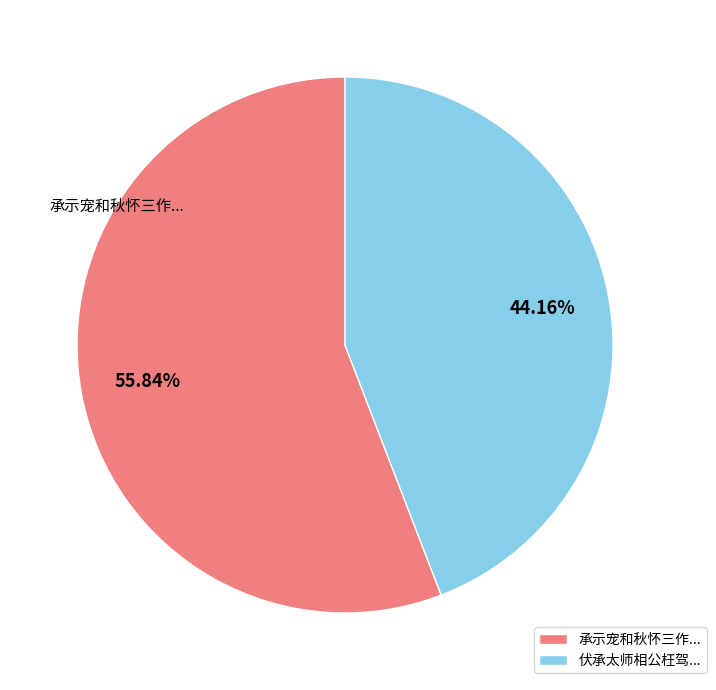

Rank the categories by value from highest to lowest.

承示宠和秋怀三作..., 伏承太师相公枉驾...